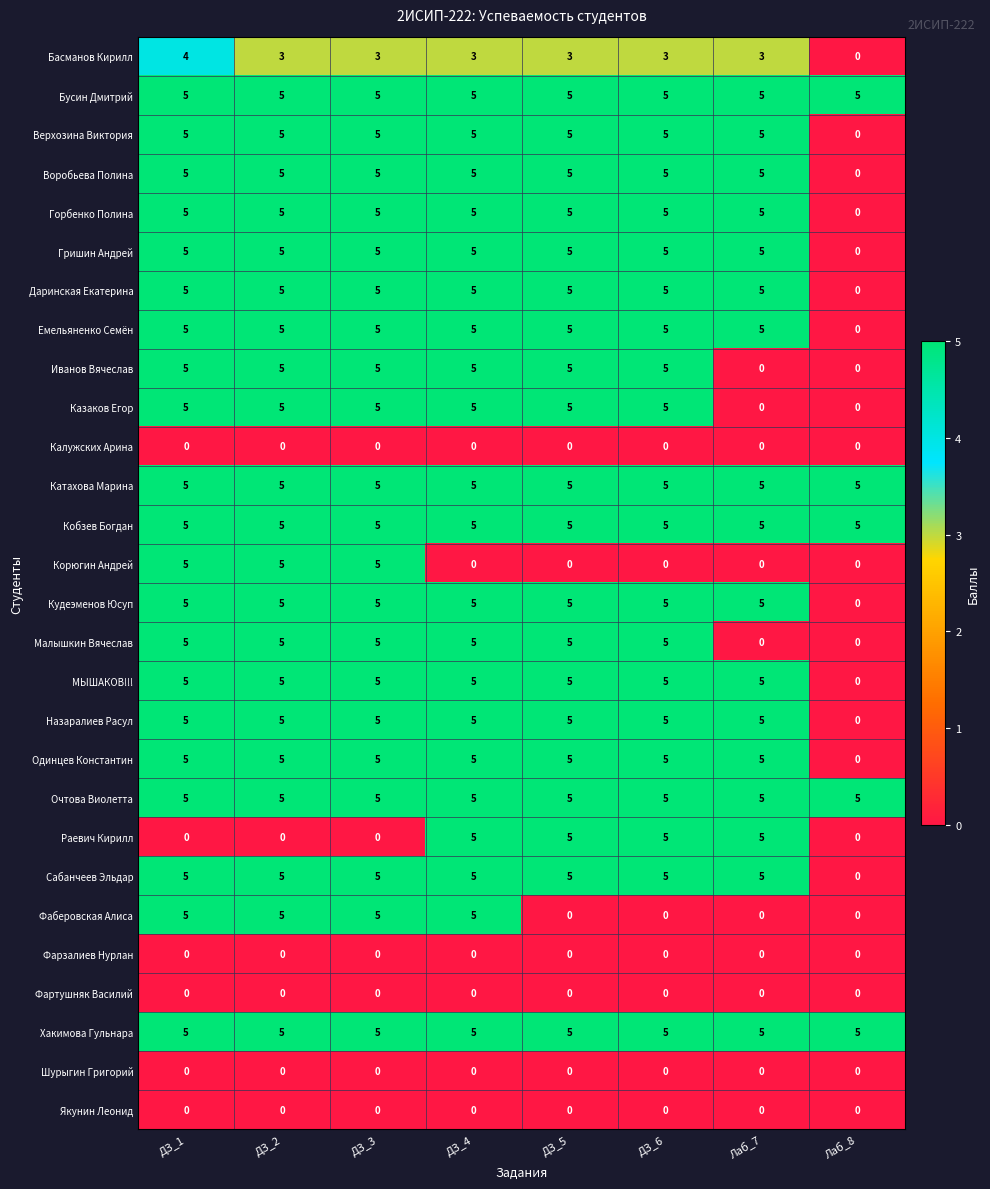

The МЫШАКОВ!!! series shows 0 at Лаб_8. True or false?

True